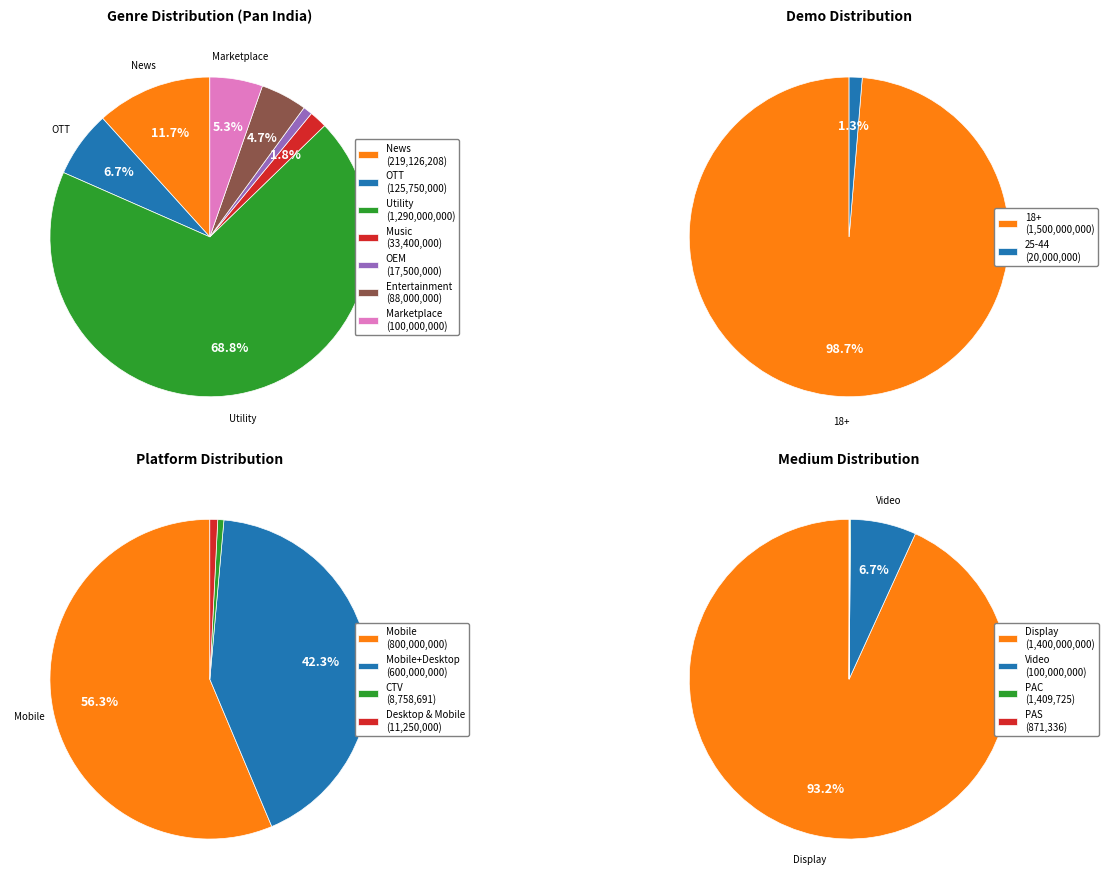

Which slice represents more than half of the pie?

Utility